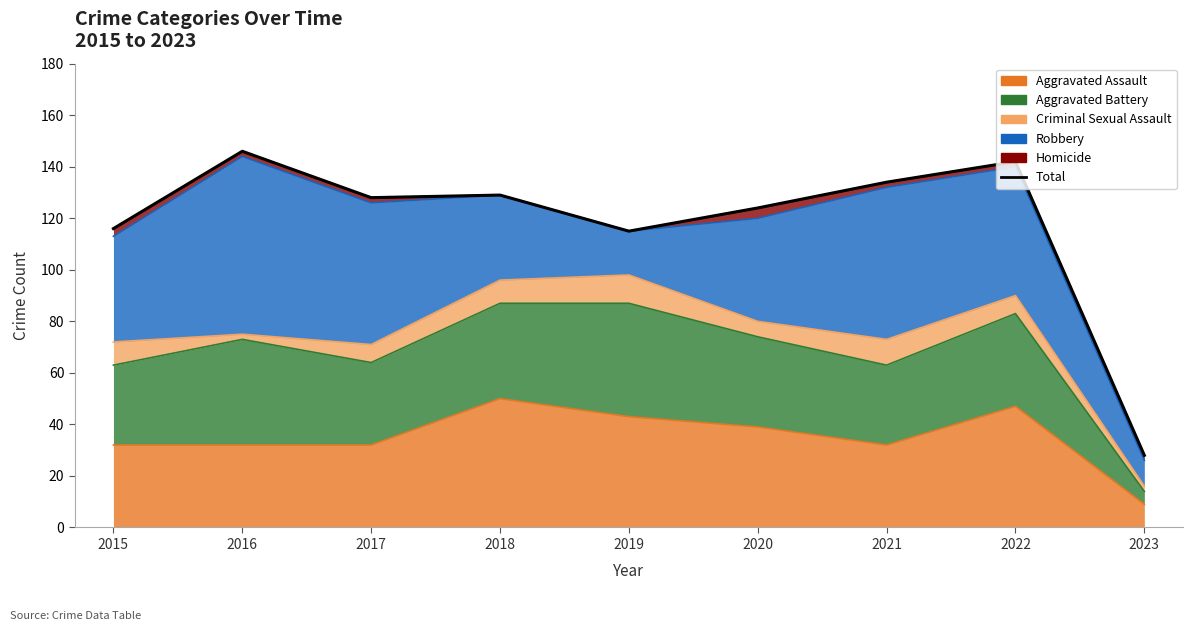

What is the smallest value displayed?

28